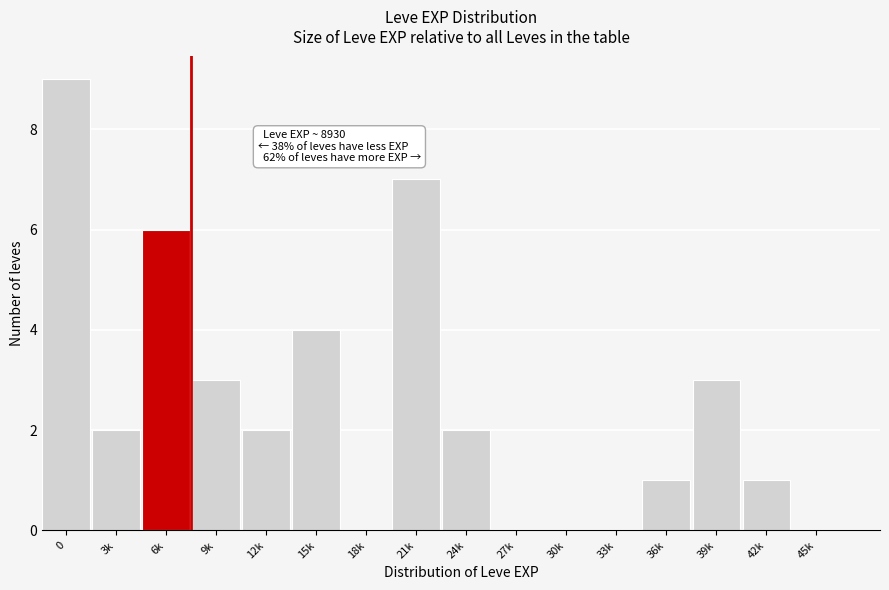

Reading left to right, what are all the values shown in this chart?

0=9	3k=2	6k=6	9k=3	12k=2	15k=4	18k=0	21k=7	24k=2	27k=0	30k=0	33k=0	36k=1	39k=3	42k=1	45k=0